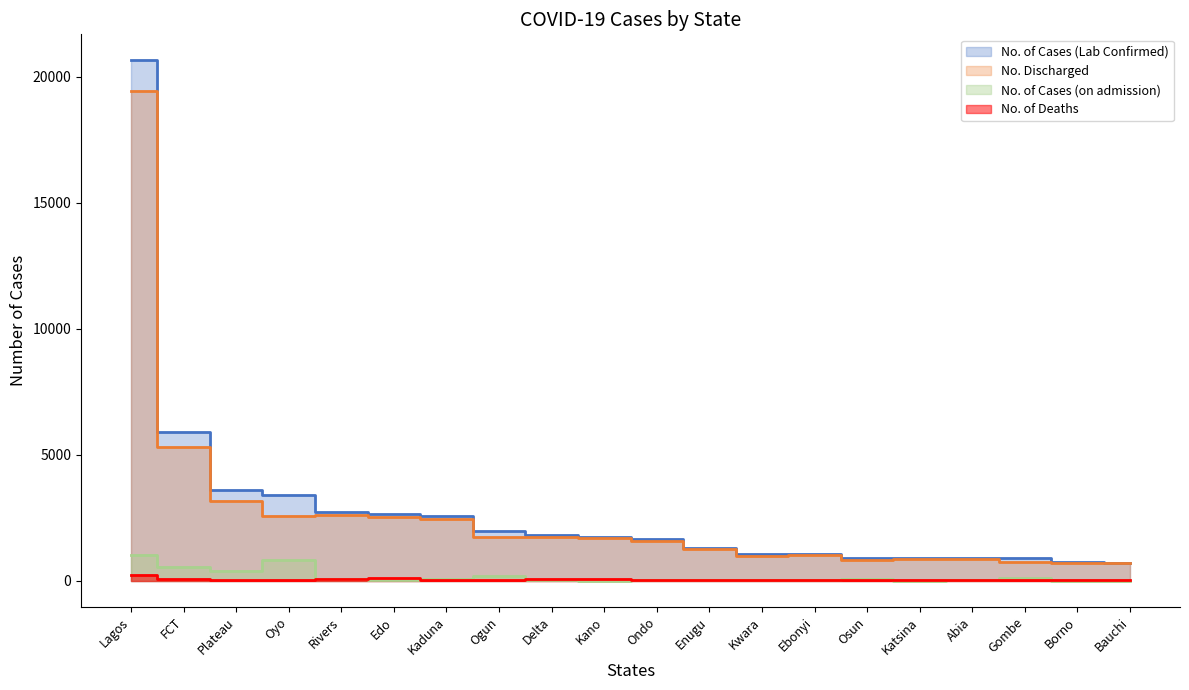

What is the approximate value of No. of Deaths at Ondo, to the nearest 50?

50